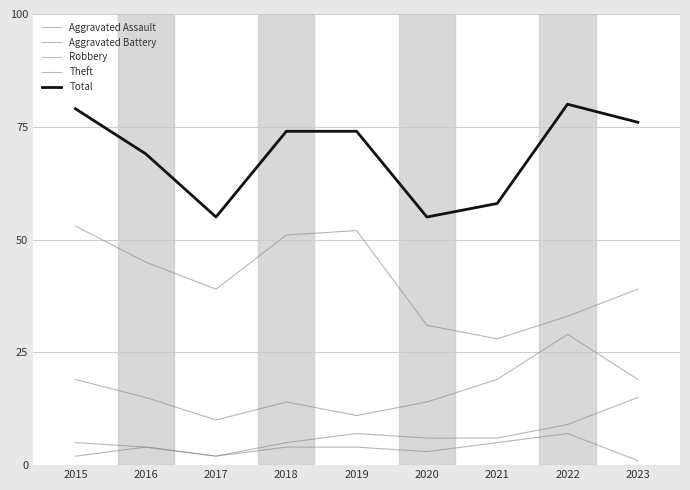

How many values in the Aggravated Battery series are below 6?

4